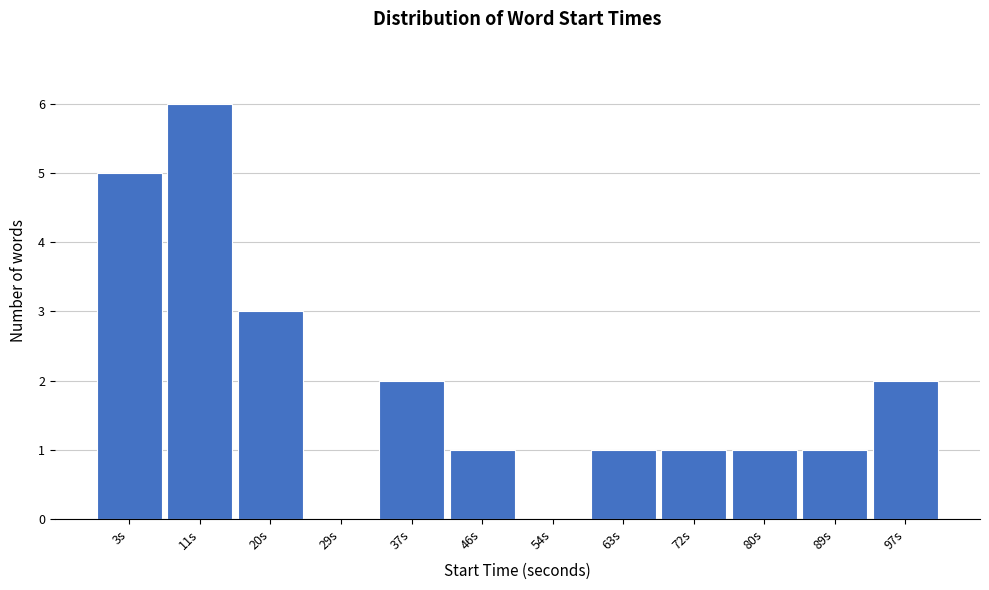

Reading left to right, extract all data points from this chart.

3s=5	11s=6	20s=3	29s=0	37s=2	46s=1	54s=0	63s=1	72s=1	80s=1	89s=1	97s=2